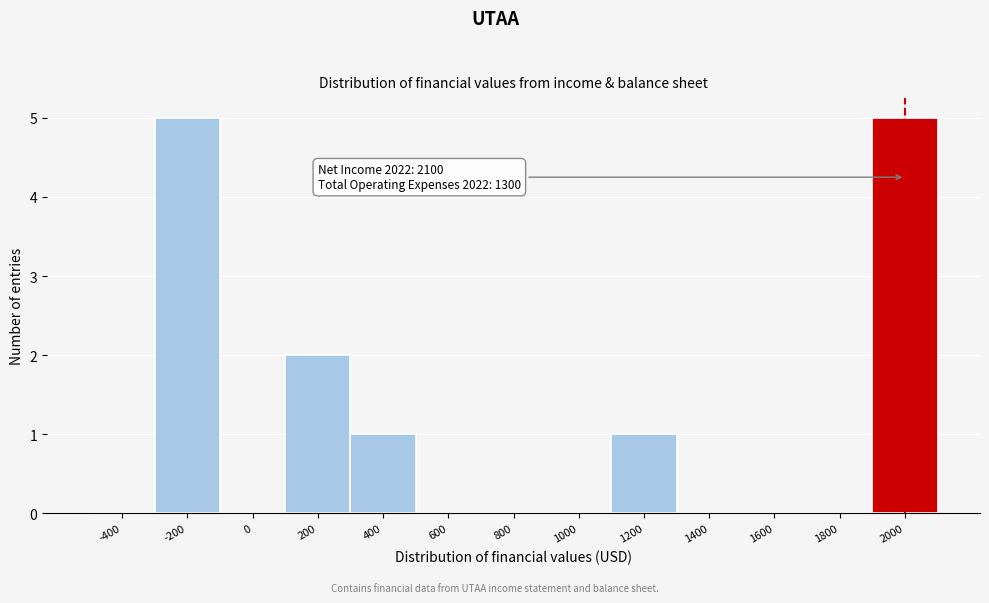

Reading left to right, transcribe all the data shown in this chart.

-400=0	-200=5	0=0	200=2	400=1	600=0	800=0	1000=0	1200=1	1400=0	1600=0	1800=0	2000=5